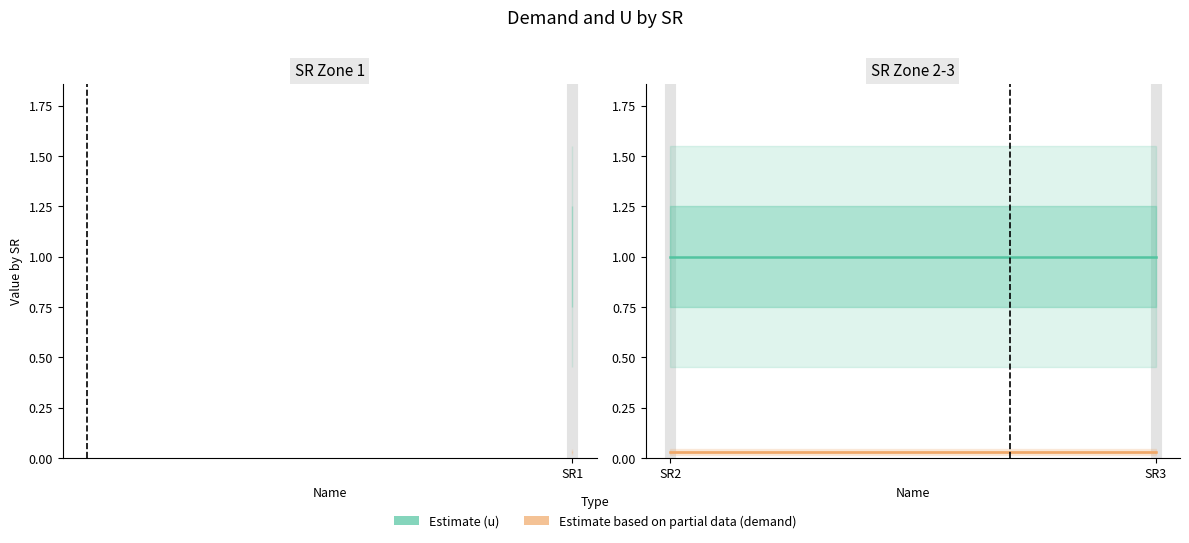

What is the total value across all series at SR3?

1.0